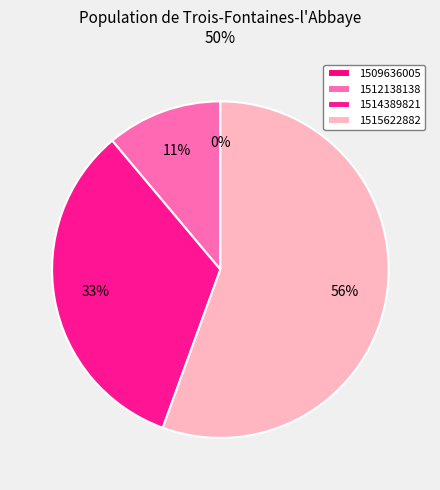

What is the total percentage of 1509636005 and 1512138138?

11.1%